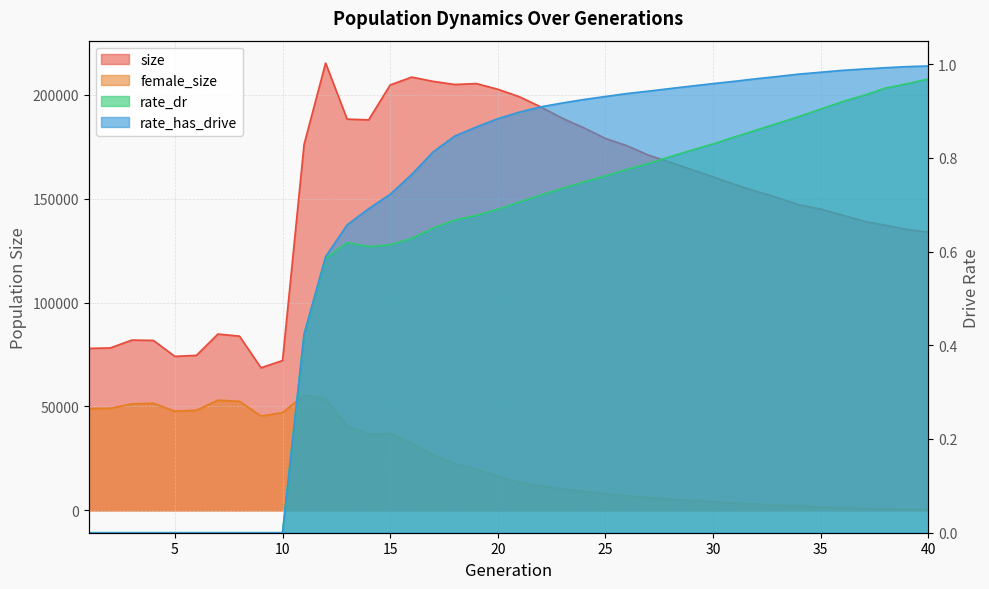

What value does the rate_has_drive series have at 40?

1.0